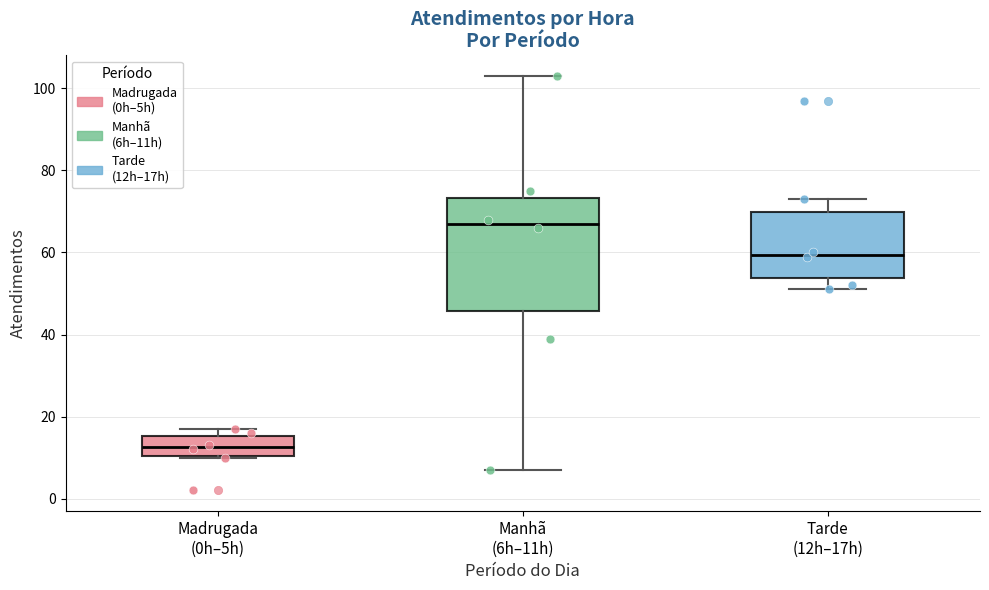

Reading left to right, transcribe this box plot: for each box, give where its median line is, the range the box spans, and where its two whiskers end, as read against the y-axis. The values are not printed on the chart, so give them approximately, as read against the axis.

Madrugada (0h–5h): median 12, box 10 to 16, whiskers 10 to 18
Manhã (6h–11h): median 68, box 46 to 74, whiskers 8 to 104
Tarde (12h–17h): median 60, box 54 to 70, whiskers 52 to 74